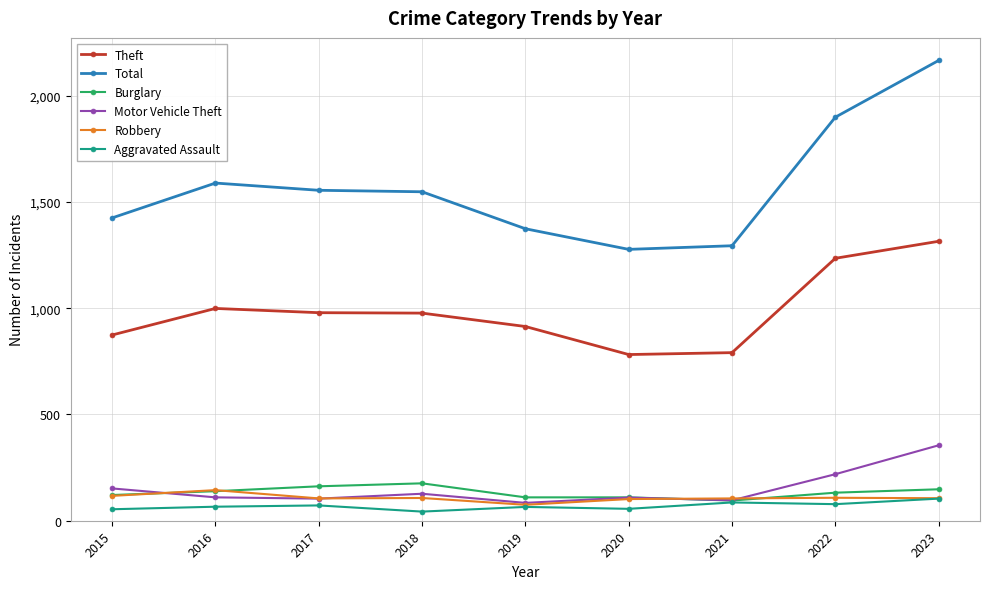

What are all the series names shown in the legend?

Theft, Total, Burglary, Motor Vehicle Theft, Robbery, Aggravated Assault